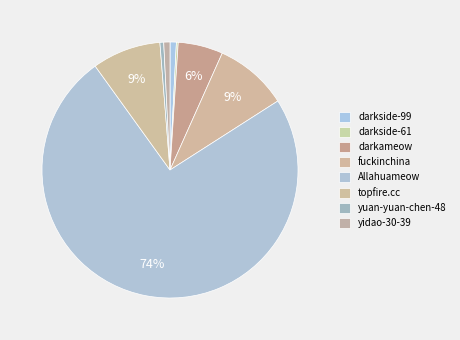

True or false: fuckinchina accounts for 9% of the total.

True